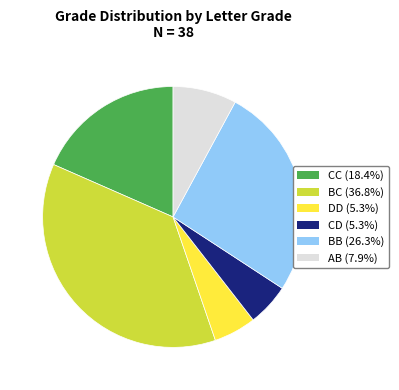

How many segments does this pie chart have?

6